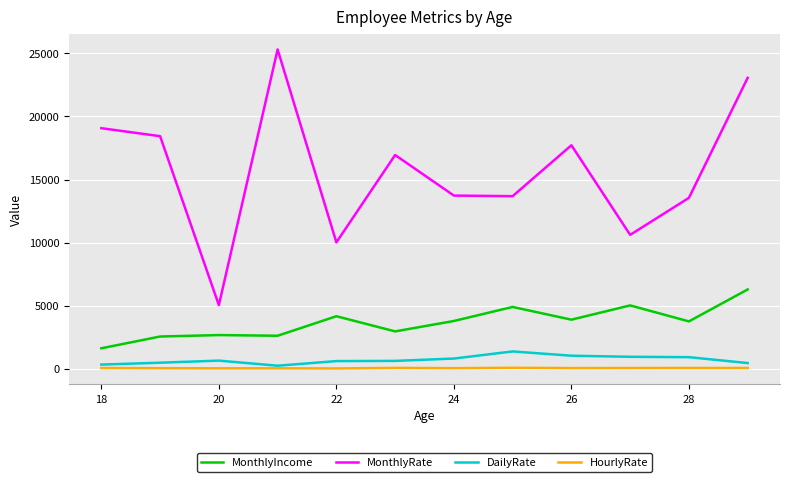

What are all the series names shown in the legend?

MonthlyIncome, MonthlyRate, DailyRate, HourlyRate